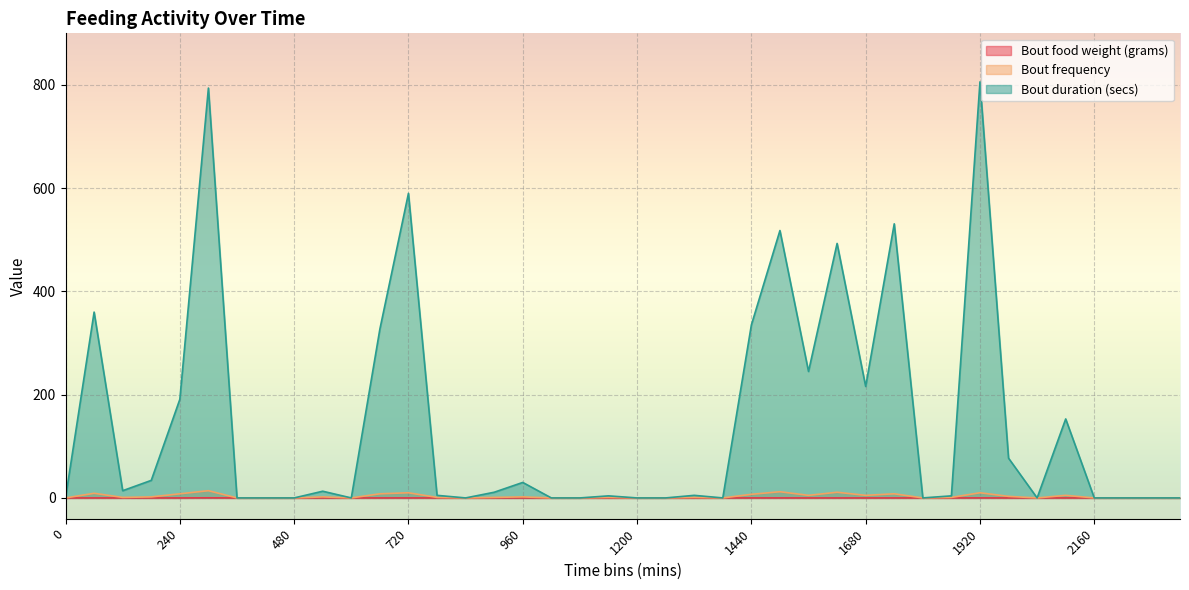

How many values in the Bout duration (secs) series exceed 5?

19